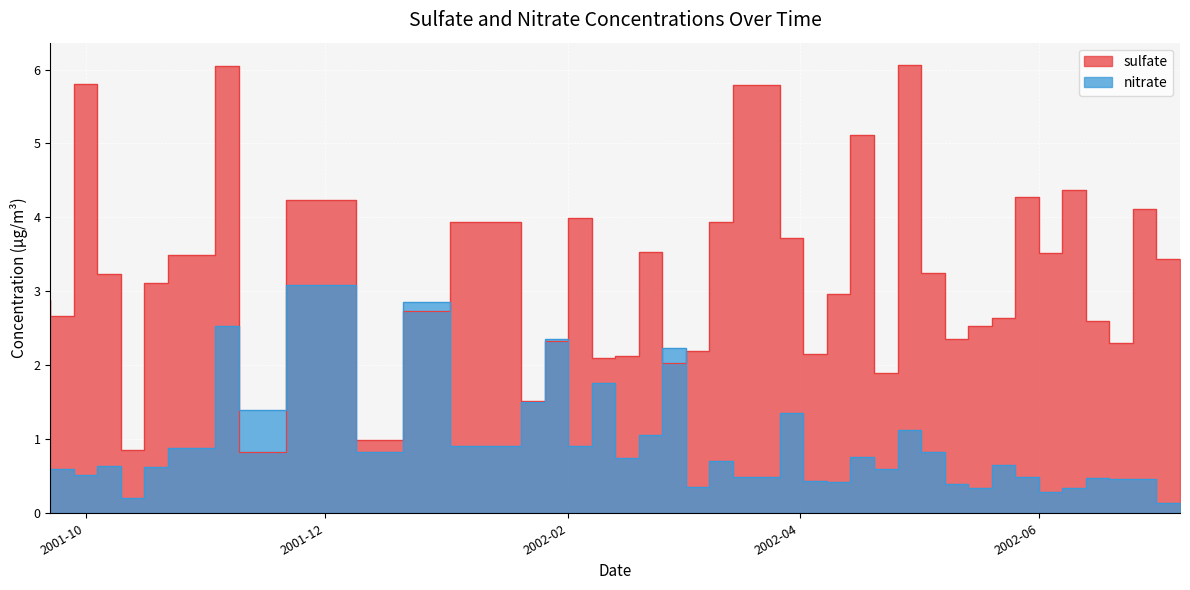

Between which two adjacent categories do nitrate and sulfate first intersect?

2001-11-09 and 2001-11-21